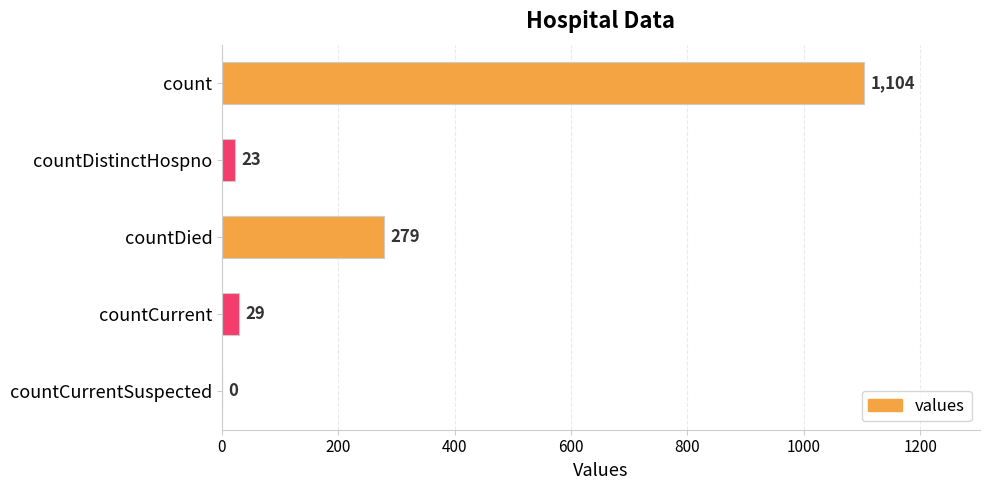

Reading bottom to top, what are all the values shown in this chart?

countCurrentSuspected=0	countCurrent=29	countDied=279	countDistinctHospno=23	count=1104